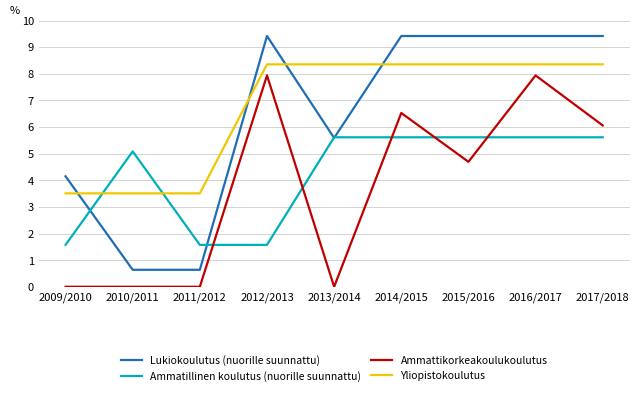

Between 2010/2011 and 2013/2014, which series saw the biggest shift?

Lukiokoulutus (nuorille suunnattu)